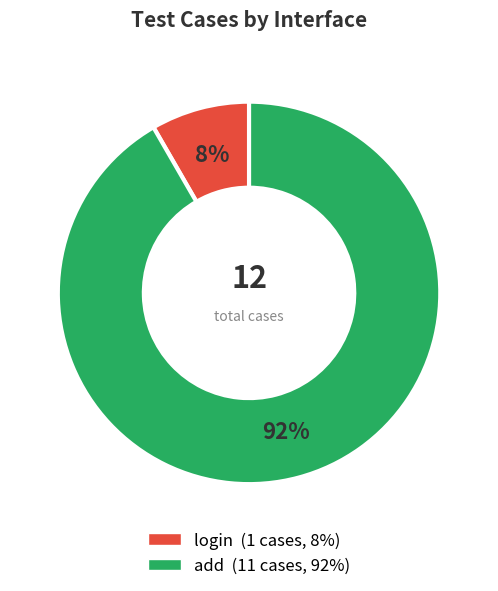

Is the sum of add and login greater than half?

Yes